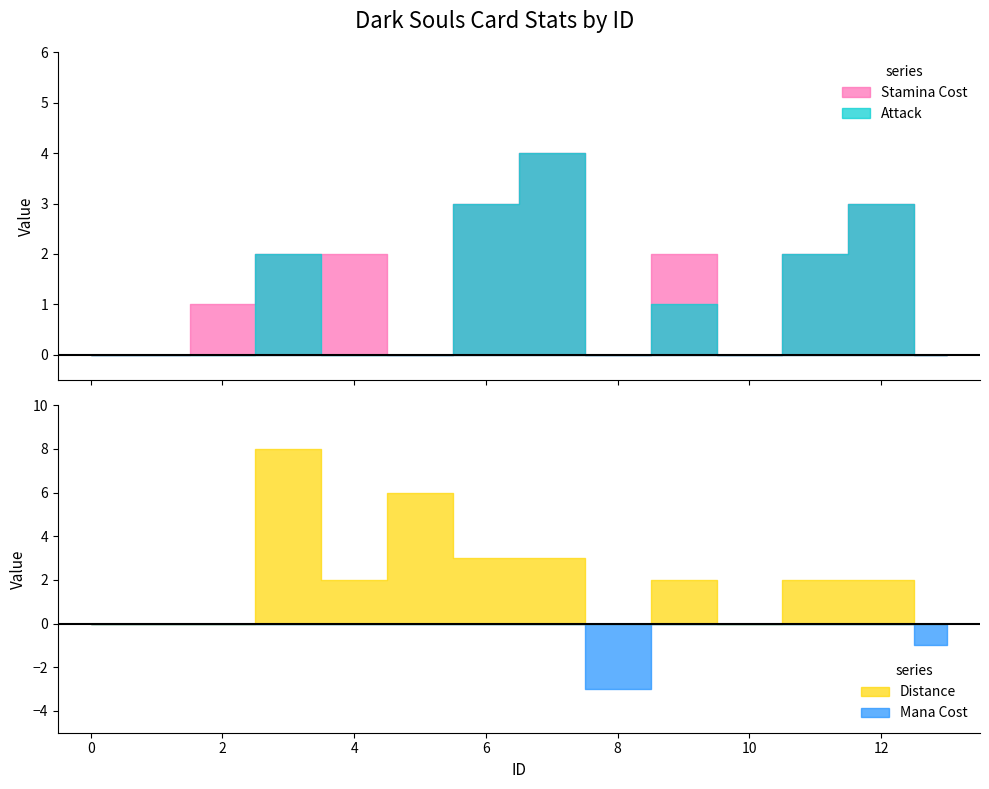

Is the value of Mana Cost at 0 greater than the value of Stamina Cost at 9?

No